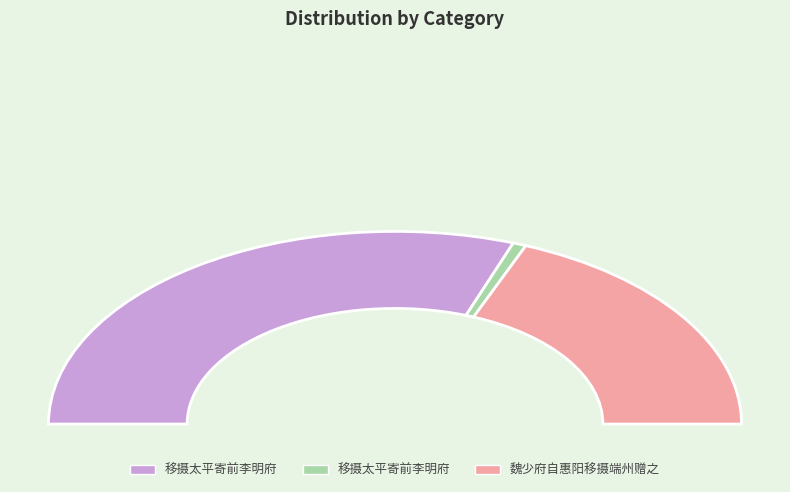

Is it true that 移摄太平寄前李明府 is 15% of the pie?

False